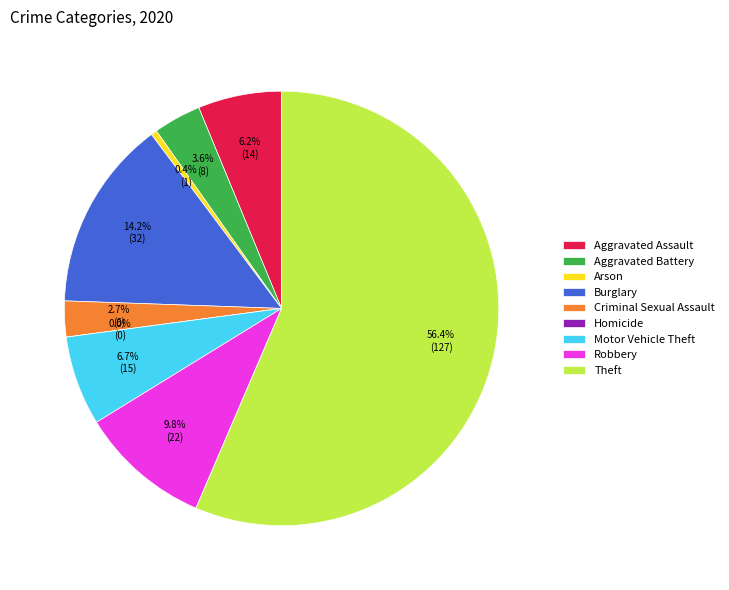

Is there any slice that represents more than half of the pie?

Yes